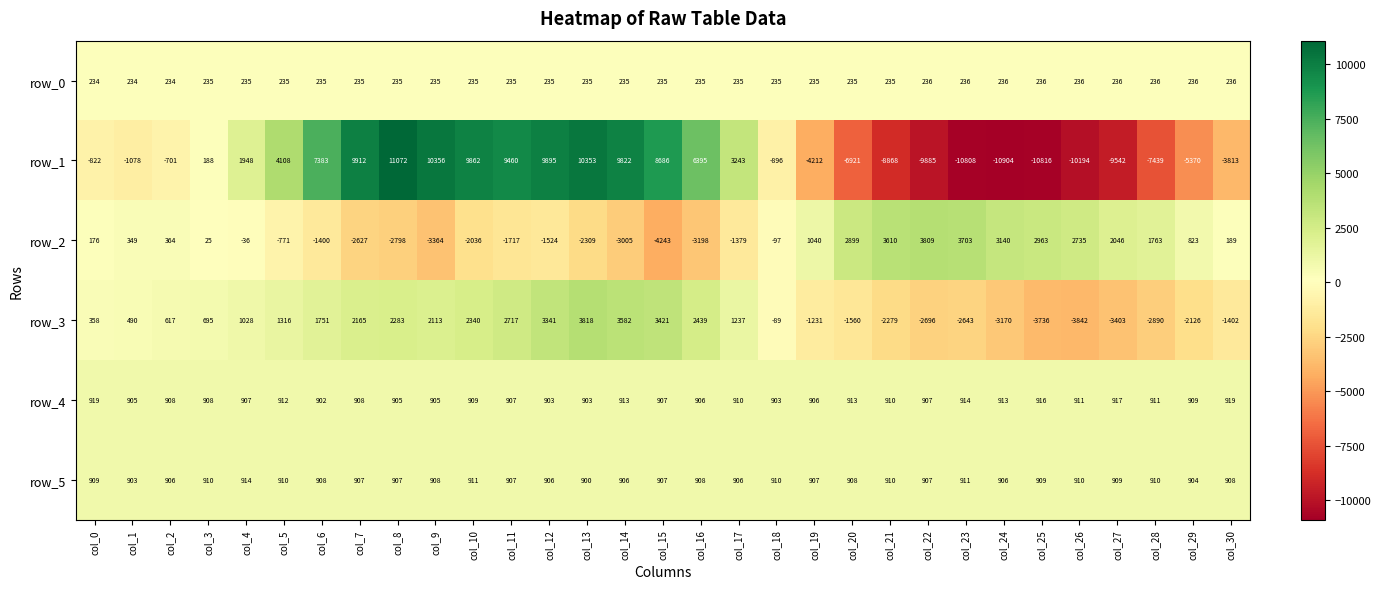

At which category is the sum across all series the highest?

col_13